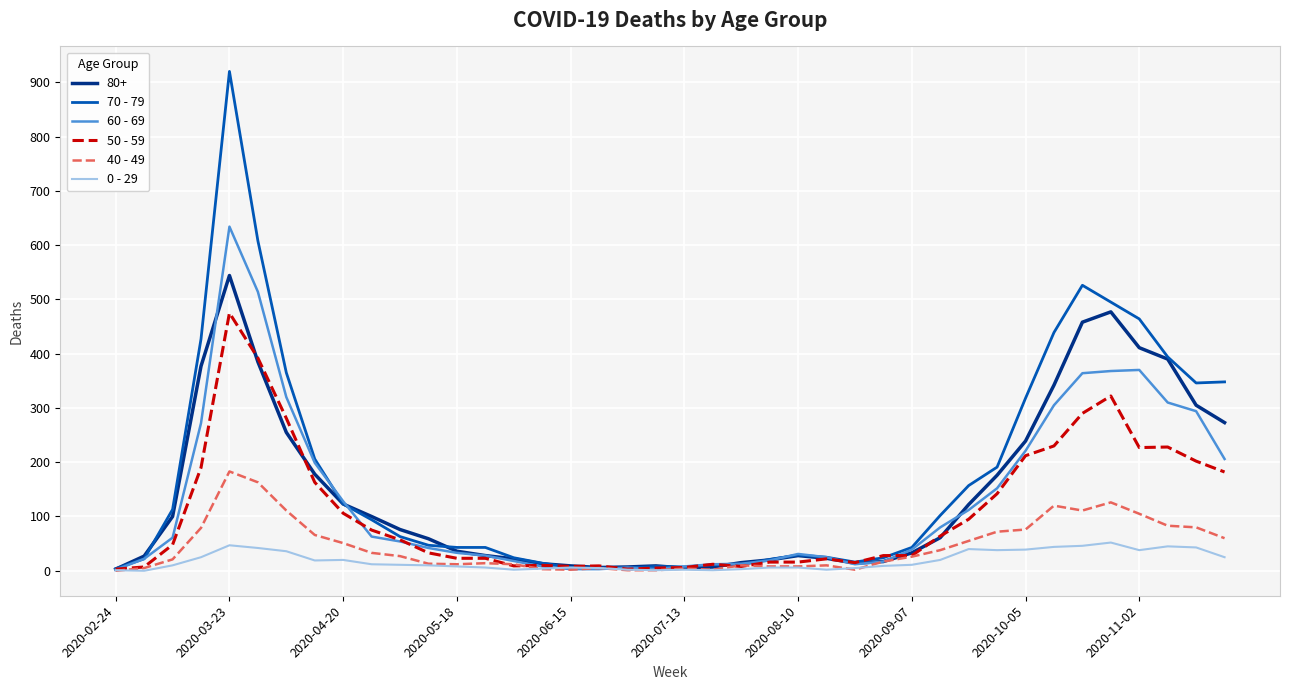

In 60 - 69, how many points are higher than both neighbors (excluding endpoints)?

4